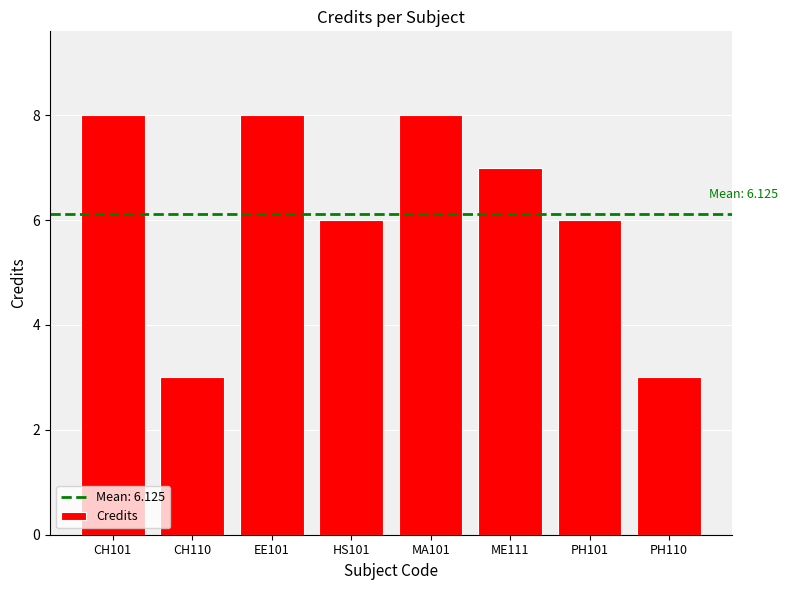

The value at MA101 is 8. True or false?

True